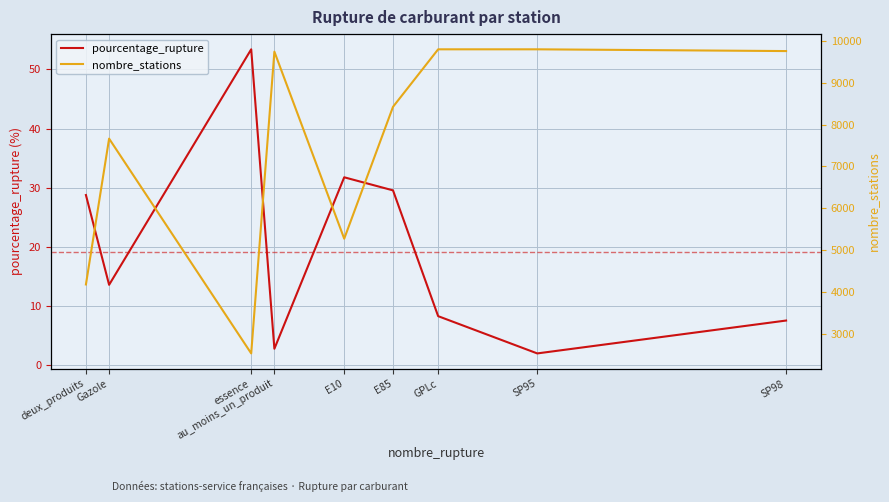

What is the lowest value of the nombre_stations series?

2526.0